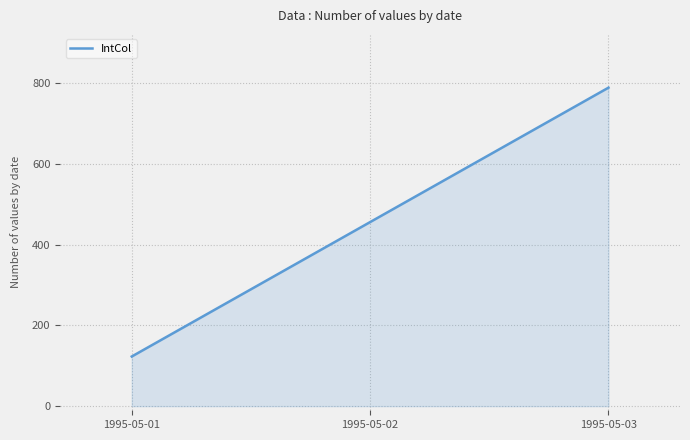

Rank the categories by value from highest to lowest.

1995-05-03, 1995-05-02, 1995-05-01